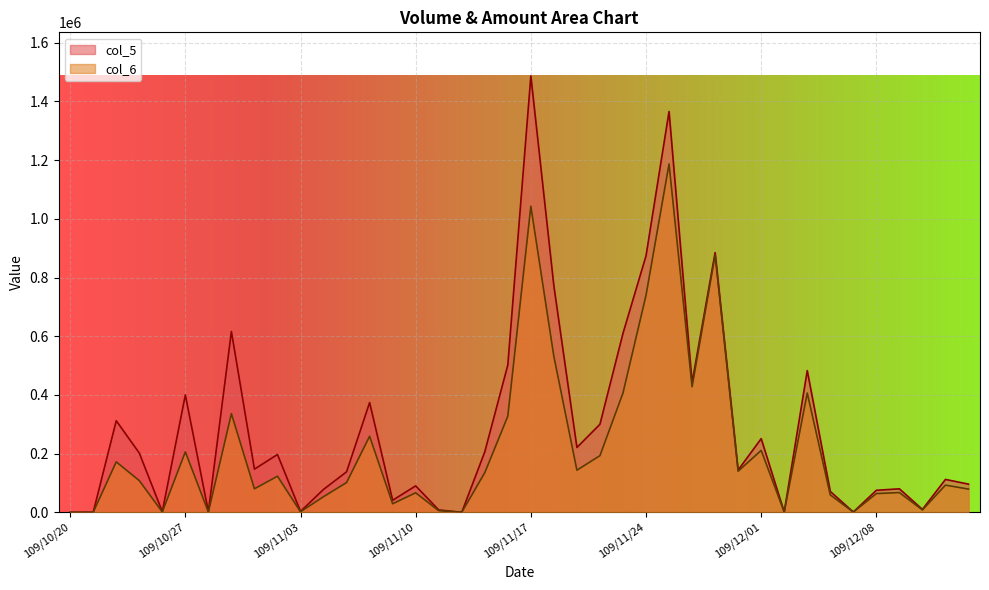

The value of col_6 at 109/12/07 is 840. True or false?

True